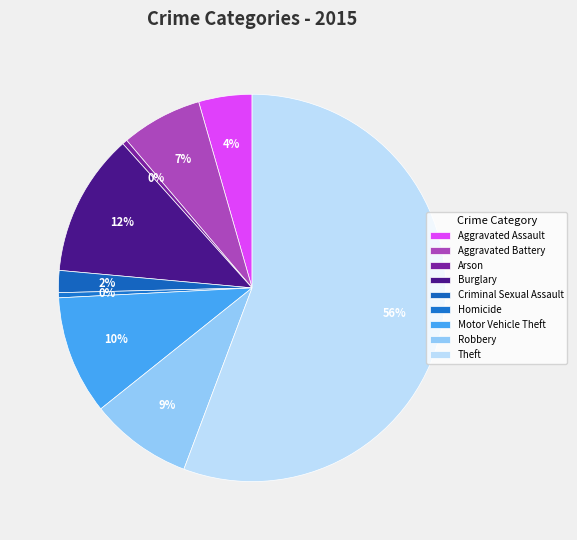

Rank the categories by value from highest to lowest.

Theft, Burglary, Motor Vehicle Theft, Robbery, Aggravated Battery, Aggravated Assault, Criminal Sexual Assault, Homicide, Arson